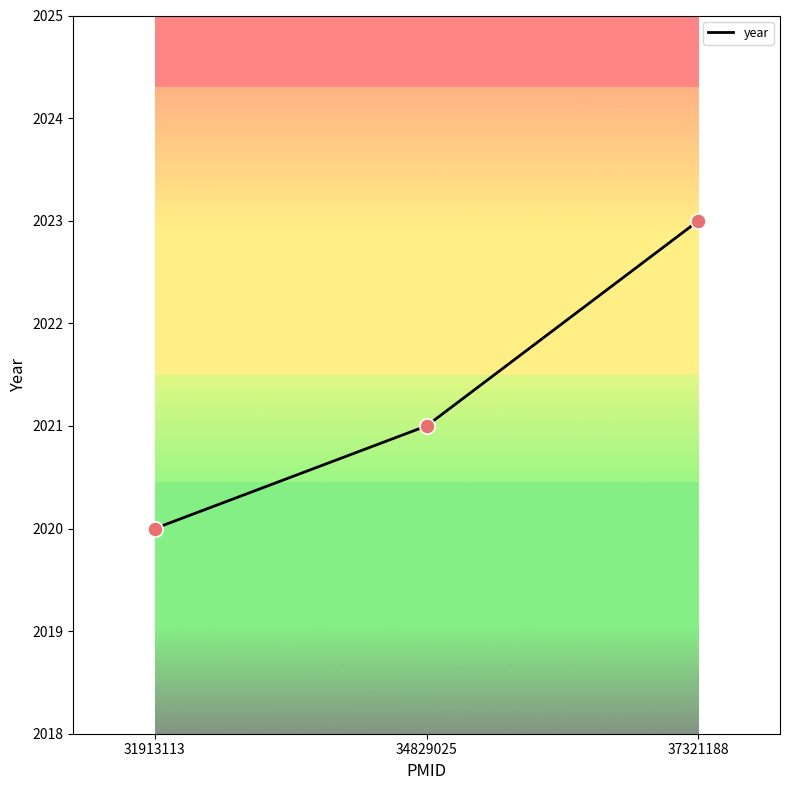

Between 37321188 and 34829025, which is larger?

37321188